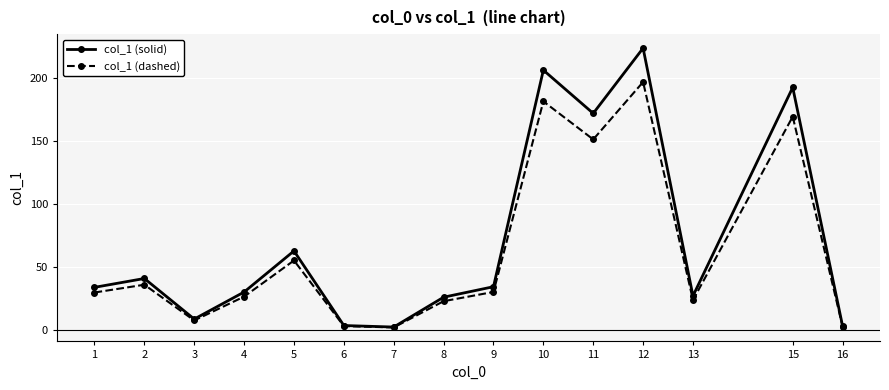

Which series has the largest range (max minus min)?

col_1 (solid)